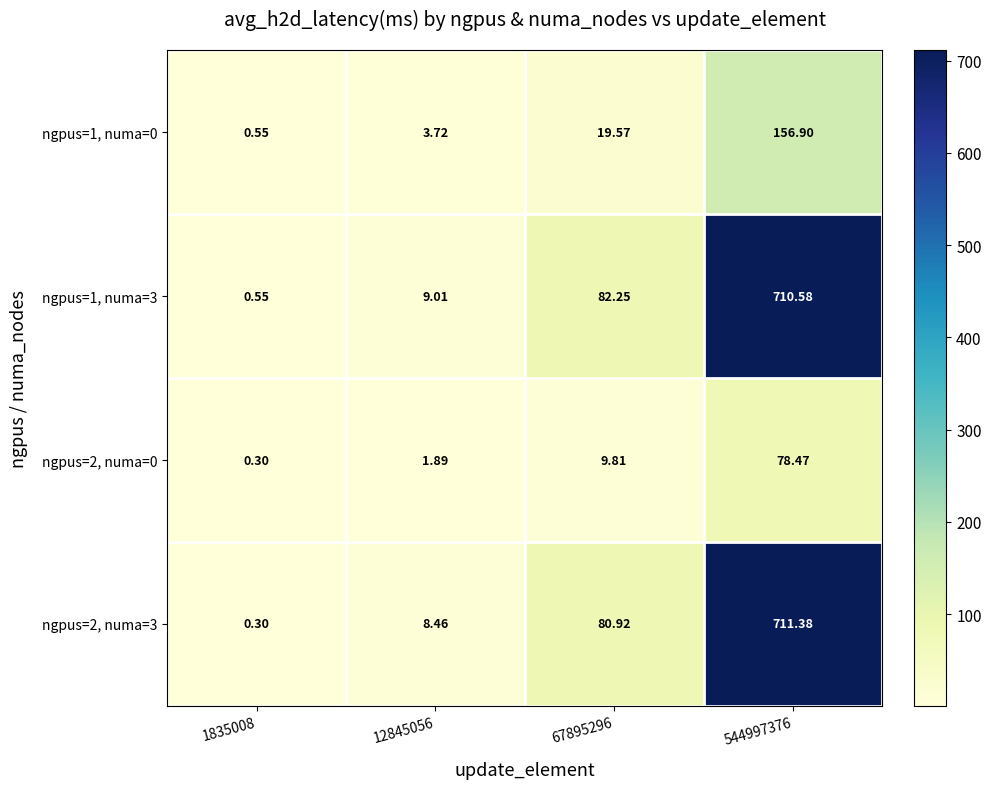

Is the value of ngpus=1, numa=3 at 544997376 greater than the value of ngpus=2, numa=0 at 67895296?

Yes